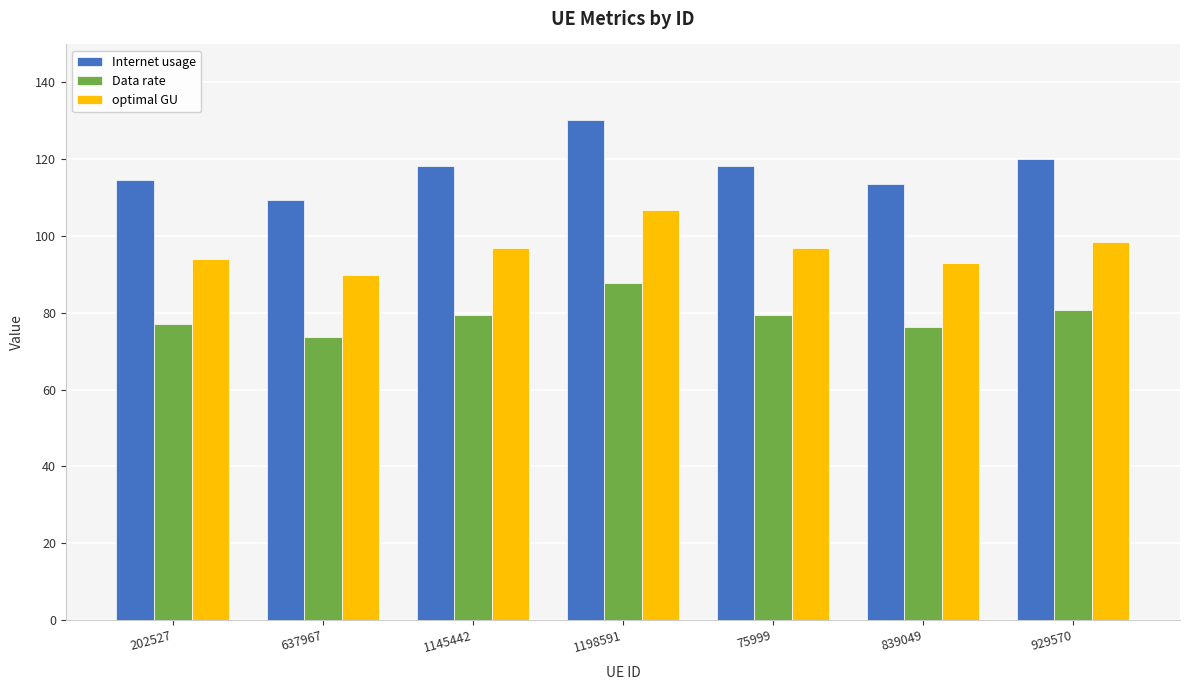

How many data points in Internet usage are above 118?

4